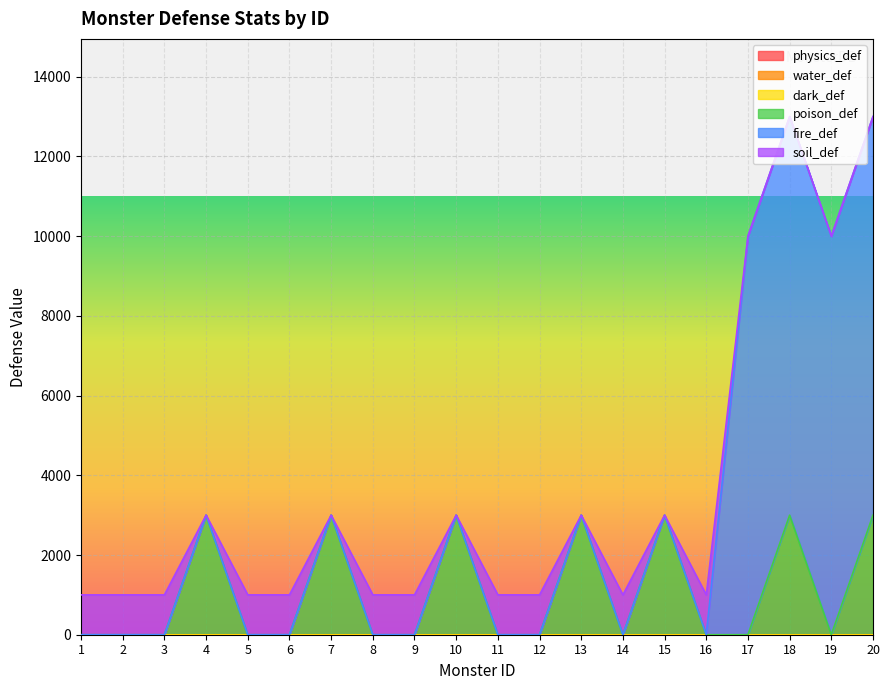

Reading left to right, extract all data points from this chart.

physics_def: 1=0	2=0	3=0	4=0	5=0	6=0	7=0	8=0	9=0	10=0	11=0	12=0	13=0	14=0	15=0	16=0	17=0	18=0	19=0	20=0
water_def: 1=0	2=0	3=0	4=0	5=0	6=0	7=0	8=0	9=0	10=0	11=0	12=0	13=0	14=0	15=0	16=0	17=0	18=0	19=0	20=0
dark_def: 1=0	2=0	3=0	4=0	5=0	6=0	7=0	8=0	9=0	10=0	11=0	12=0	13=0	14=0	15=0	16=0	17=0	18=0	19=0	20=0
poison_def: 1=0	2=0	3=0	4=3000	5=0	6=0	7=3000	8=0	9=0	10=3000	11=0	12=0	13=3000	14=0	15=3000	16=0	17=0	18=3000	19=0	20=3000
fire_def: 1=0	2=0	3=0	4=0	5=0	6=0	7=0	8=0	9=0	10=0	11=0	12=0	13=0	14=0	15=0	16=0	17=10000	18=10000	19=10000	20=10000
soil_def: 1=1000	2=1000	3=1000	4=0	5=1000	6=1000	7=0	8=1000	9=1000	10=0	11=1000	12=1000	13=0	14=1000	15=0	16=1000	17=0	18=0	19=0	20=0